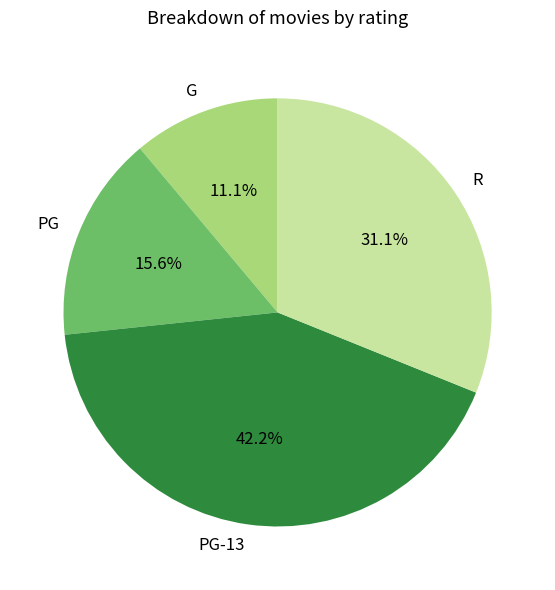

Which has a higher value, PG-13 or G?

PG-13